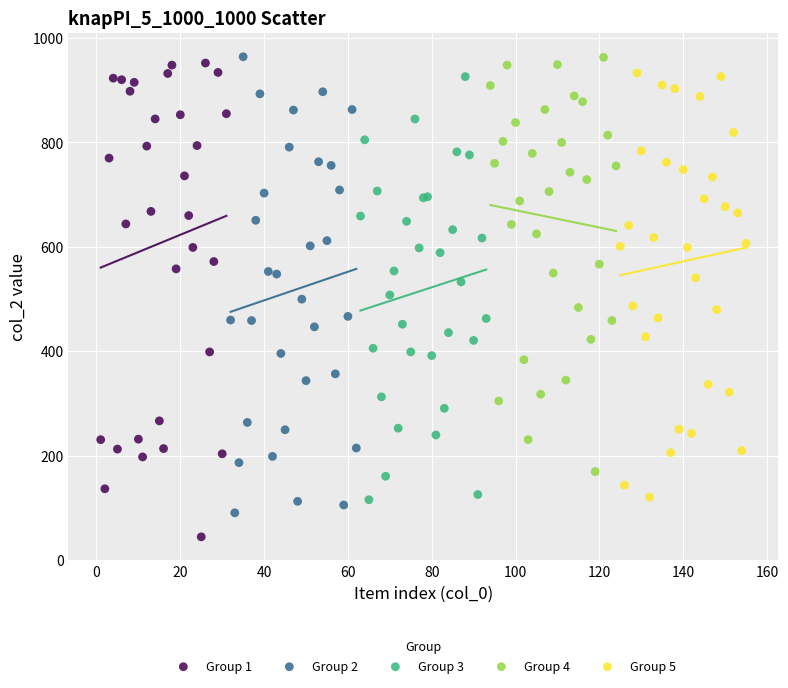

Which series reaches the minimum Y coordinate?

Group 1